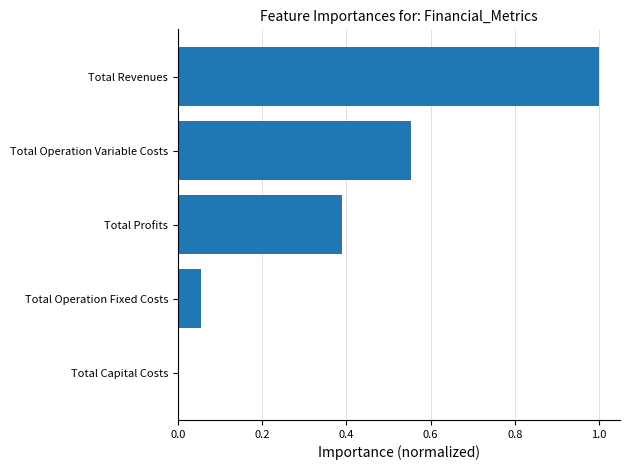

What is the change in value from Total Capital Costs to Total Operation Variable Costs?

+0.6